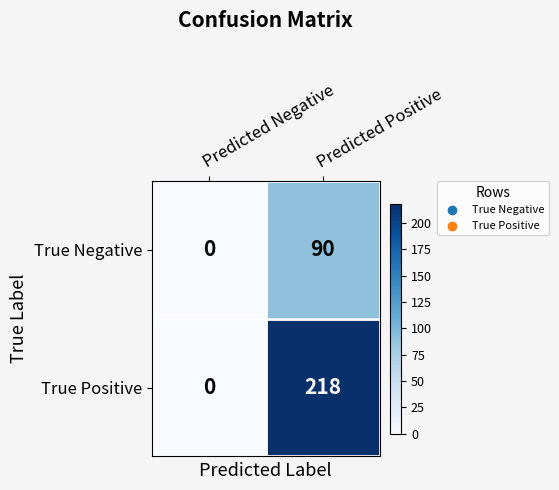

What is the sum of all True Positive values?

218